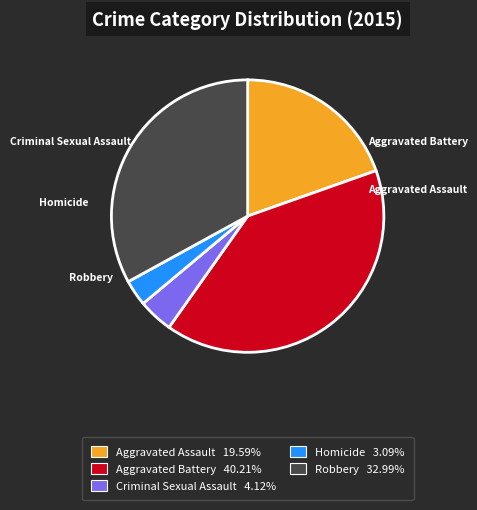

True or false: Robbery accounts for 44% of the total.

False